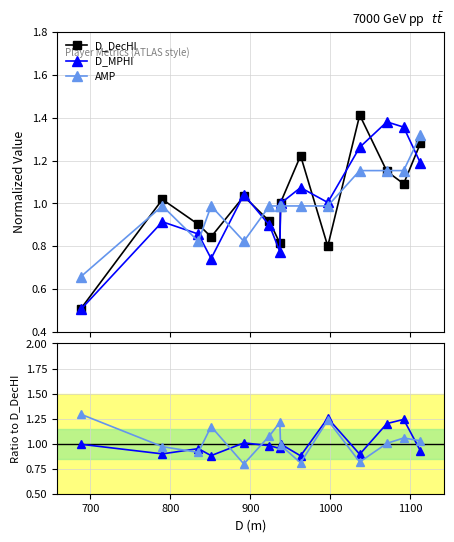

What is the minimum value for D_MPHI?

0.5